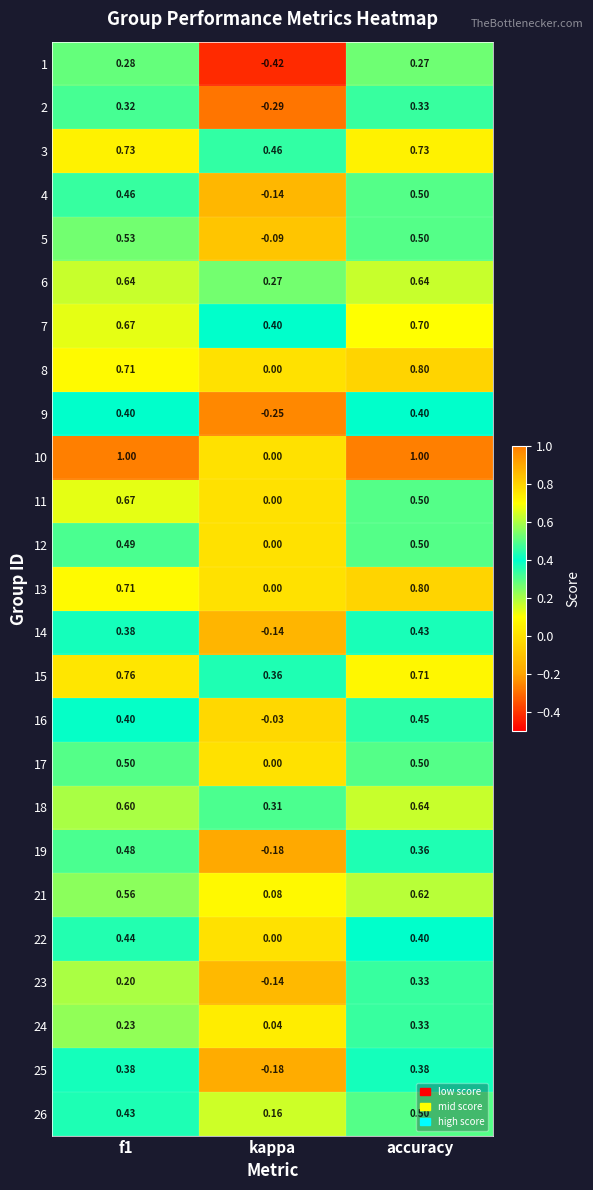

At which label does 9 reach its minimum?

kappa